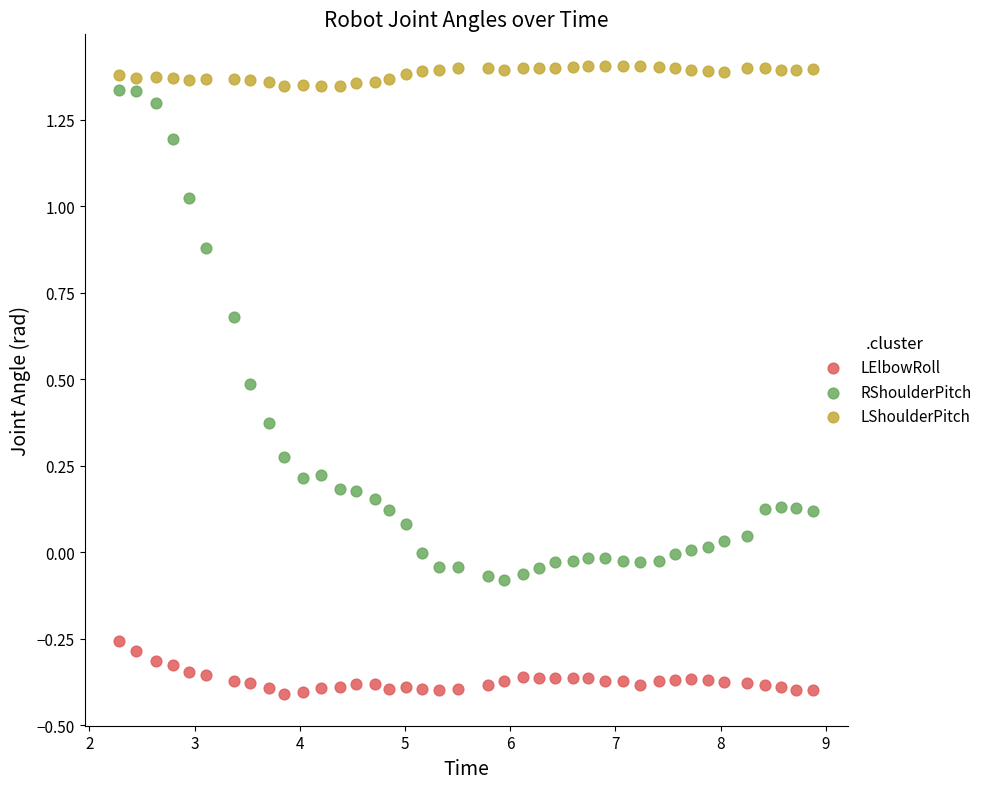

Which series contains the lowest Y value?

LElbowRoll